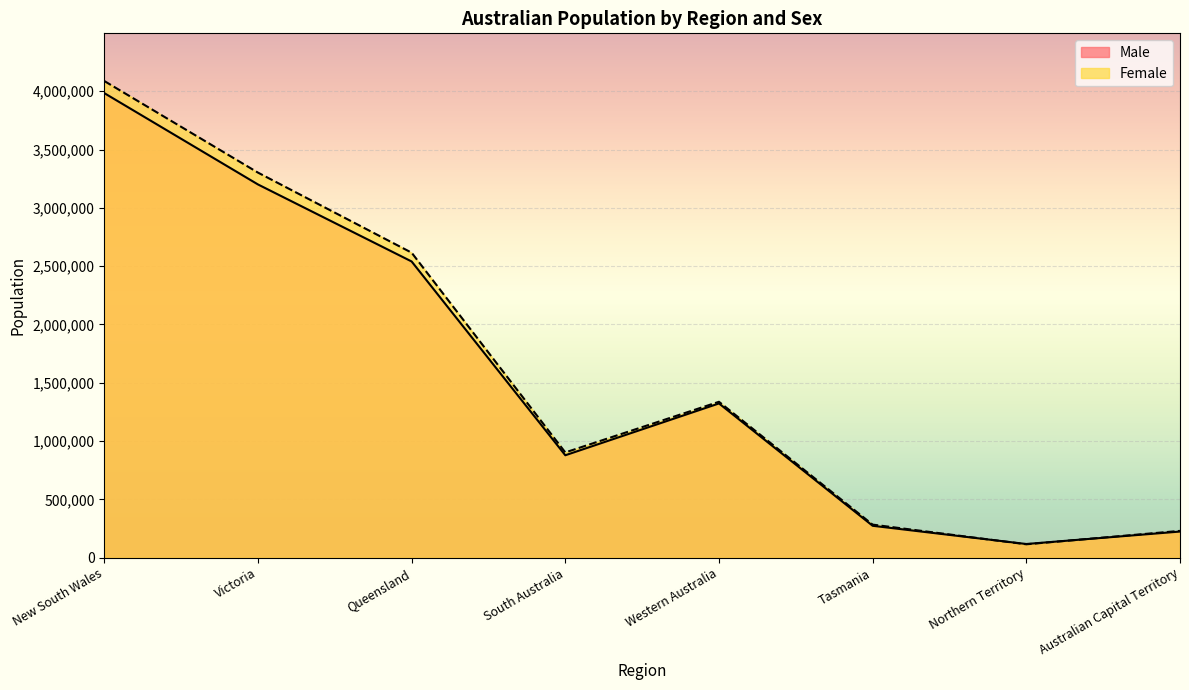

What is the difference between the maximum and minimum values in the Female series?

3972920